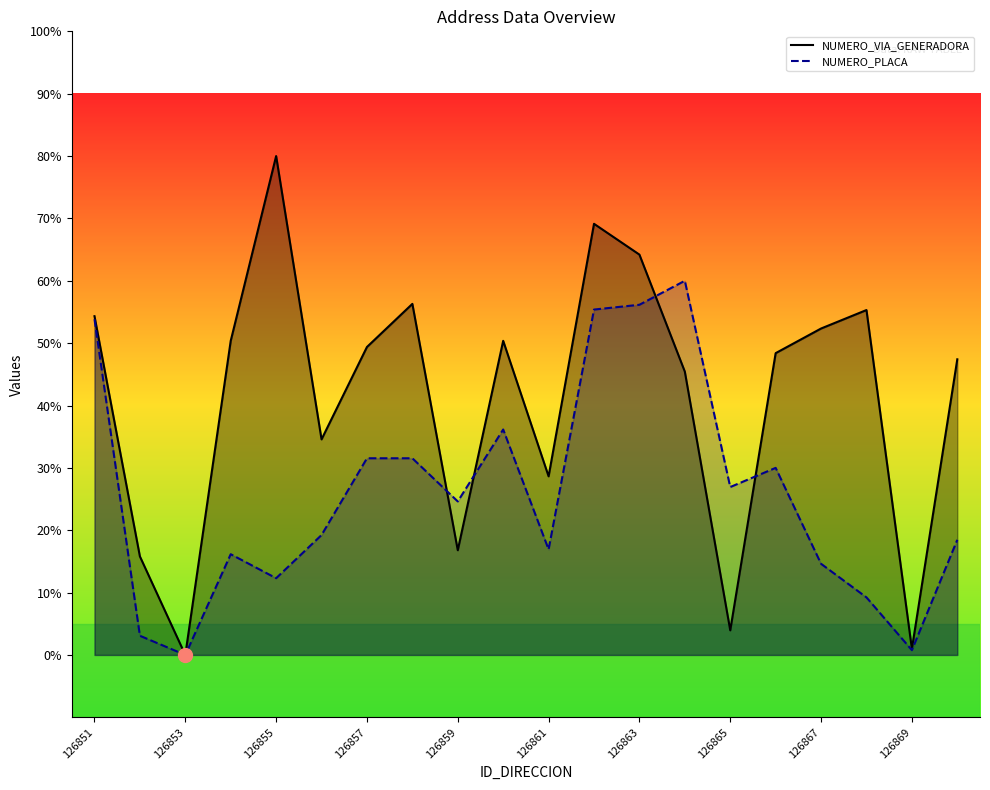

Where is NUMERO_PLACA_DIRECCION_line nearest to the value 30?

15